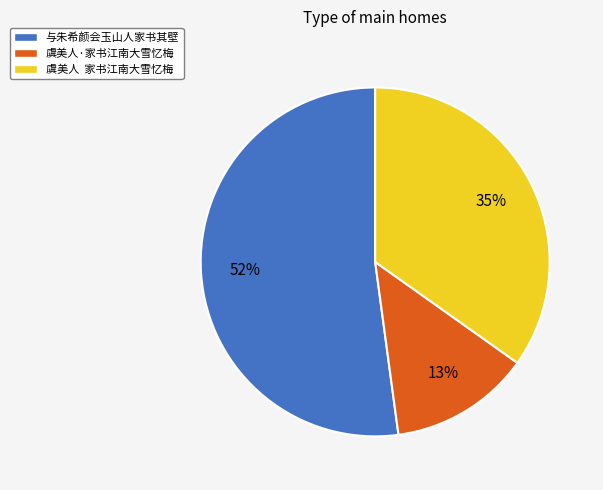

What is the ratio of the value at 虞美人 家书江南大雪忆梅 to the value at 虞美人·家书江南大雪忆梅?

2.7